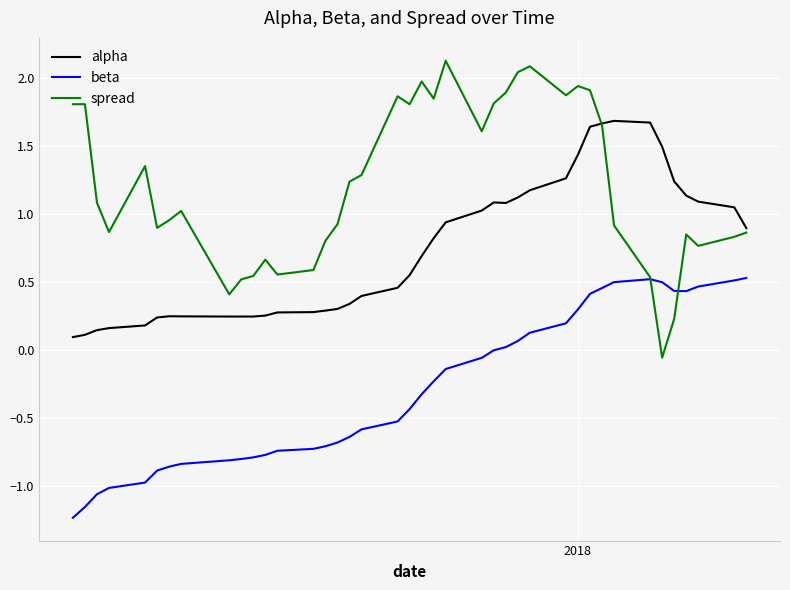

True or false: alpha and beta intersect in this chart.

False